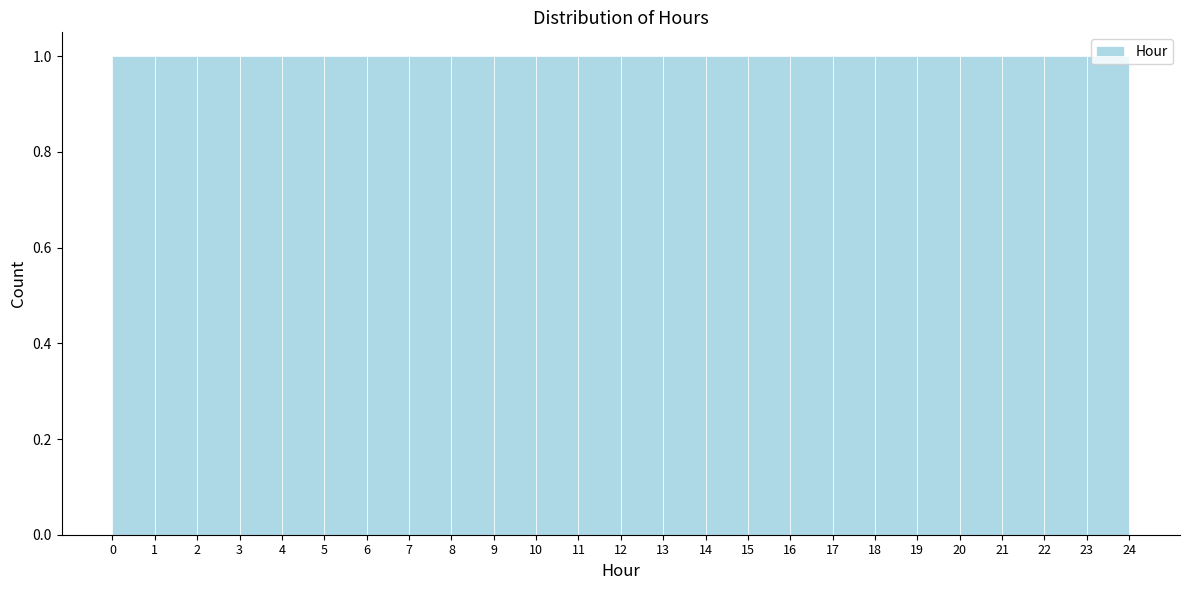

Reading left to right, transcribe this chart: for each bar, give the range it covers on the x-axis and its height. The values are not printed on the chart, so give them approximately, as read against the axis.

0 to 1: 1
1 to 2: 1
2 to 3: 1
3 to 4: 1
4 to 5: 1
5 to 6: 1
6 to 7: 1
7 to 8: 1
8 to 9: 1
9 to 10: 1
10 to 11: 1
11 to 12: 1
12 to 13: 1
13 to 14: 1
14 to 15: 1
15 to 16: 1
16 to 17: 1
17 to 18: 1
18 to 19: 1
19 to 20: 1
20 to 21: 1
21 to 22: 1
22 to 23: 1
23 to 24: 1